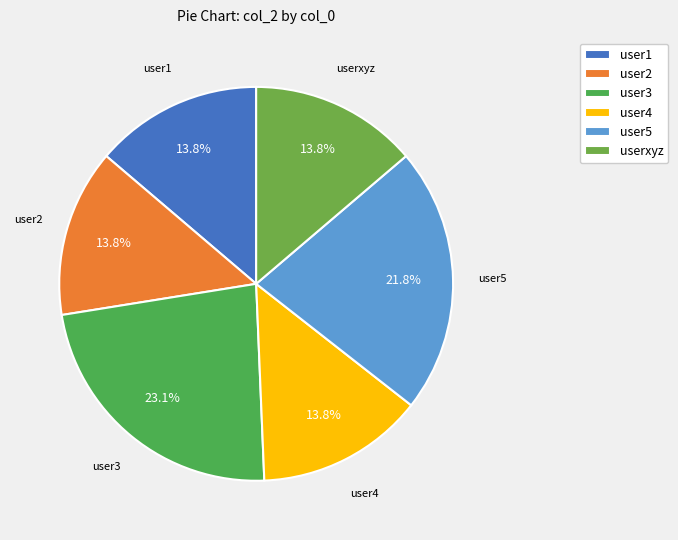

What is the ratio of the value at user3 to the value at userxyz?

1.7